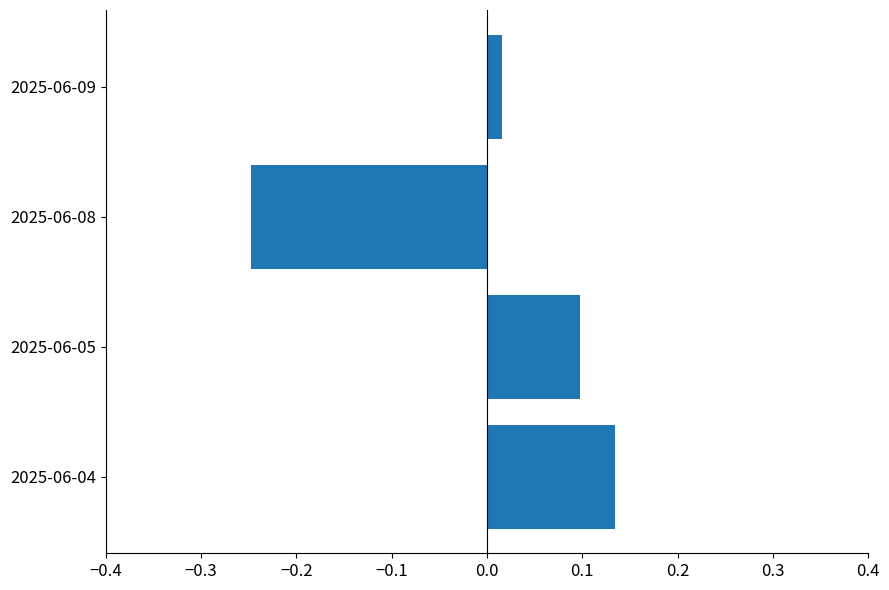

List the labels in order of value, smallest first.

2025-06-08, 2025-06-09, 2025-06-05, 2025-06-04